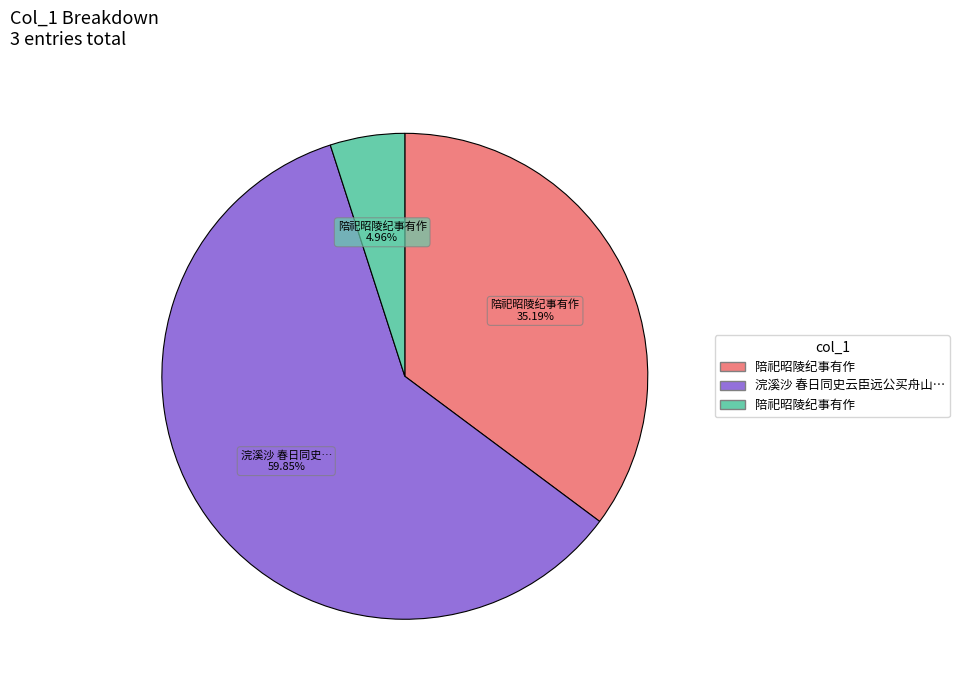

Is there any slice that represents more than half of the pie?

Yes